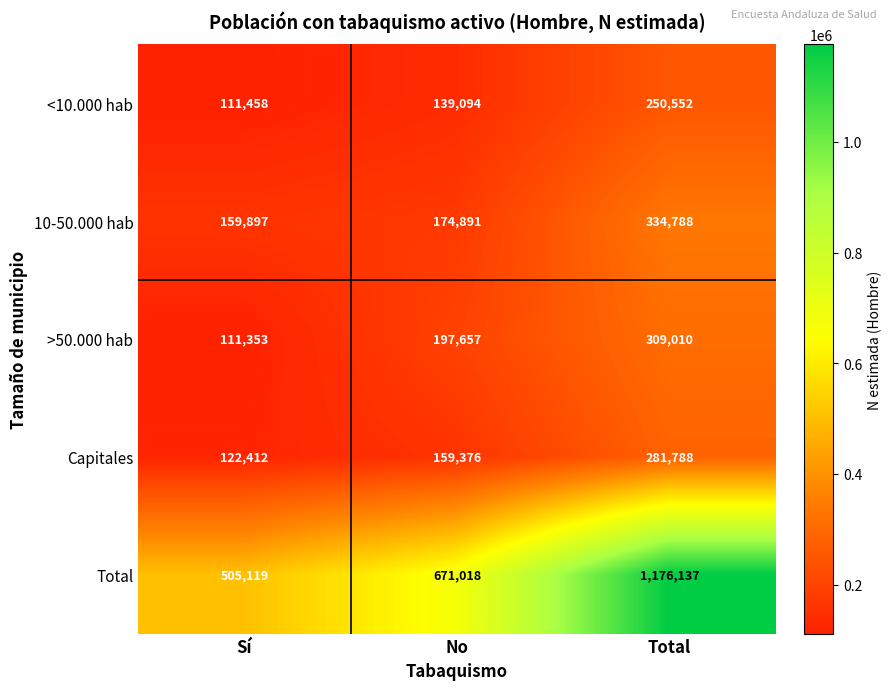

What is the maximum value for 10-50.000 hab?

334788